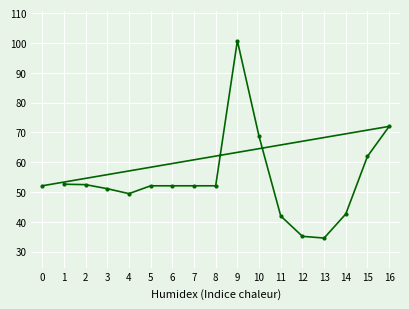

What is the change in value from 5 to 9?

+48.7